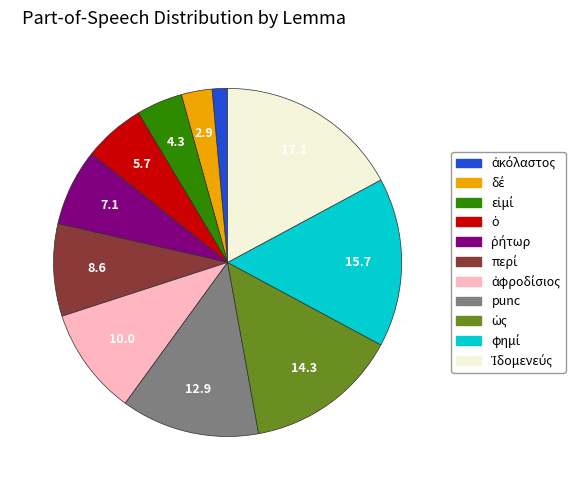

Does punc represent more than half of the total?

No